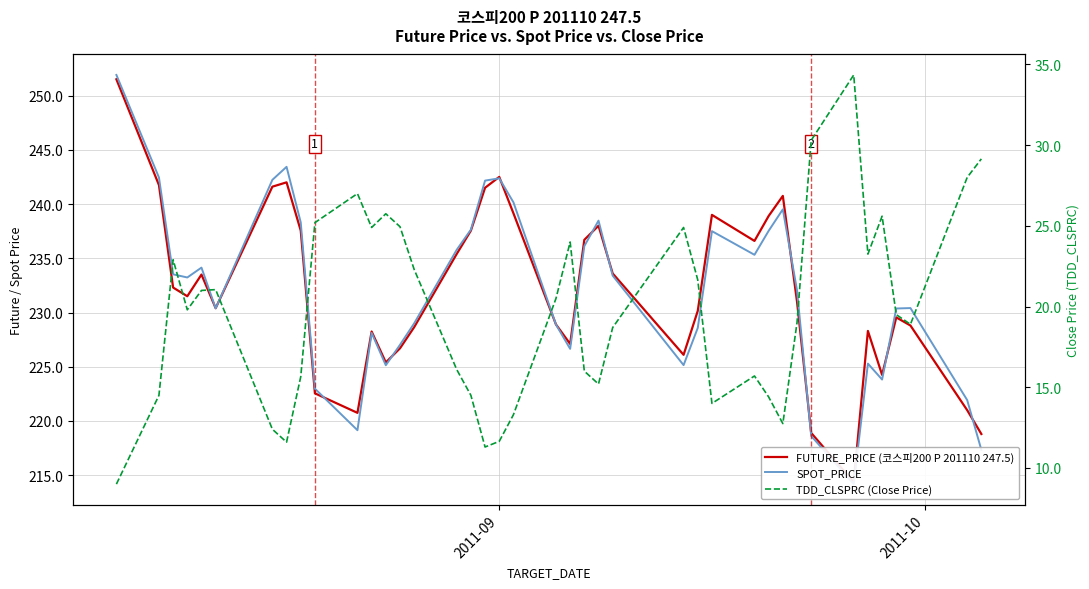

In SPOT_PRICE, how many points are lower than both neighbors (excluding endpoints)?

9